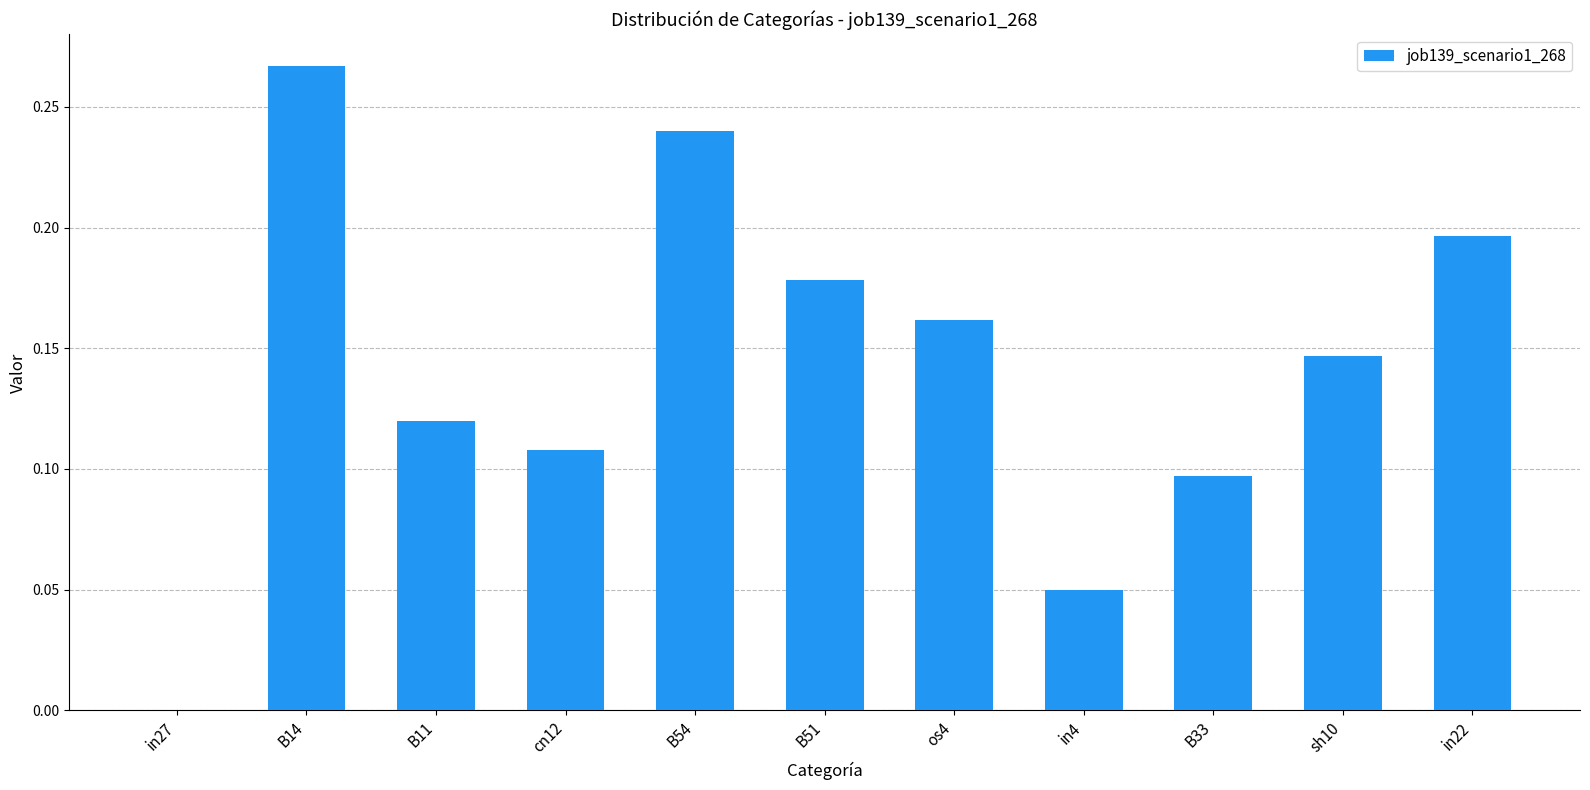

What is the sum of all values?

1.6